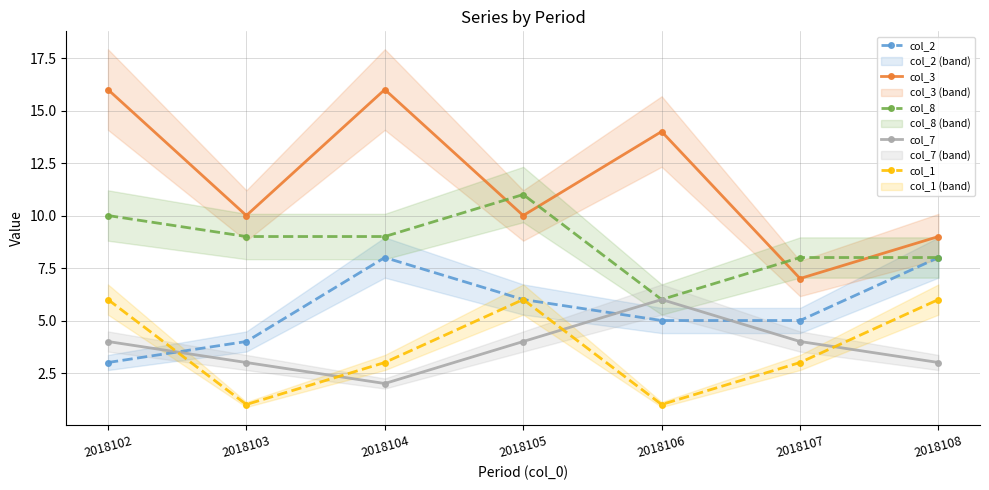

Reading left to right, what are all the values shown in this chart?

col_2: 2018102=3	2018103=4	2018104=8	2018105=6	2018106=5	2018107=5	2018108=8
col_3: 2018102=16	2018103=10	2018104=16	2018105=10	2018106=14	2018107=7	2018108=9
col_8: 2018102=10	2018103=9	2018104=9	2018105=11	2018106=6	2018107=8	2018108=8
col_7: 2018102=4	2018103=3	2018104=2	2018105=4	2018106=6	2018107=4	2018108=3
col_1: 2018102=6	2018103=1	2018104=3	2018105=6	2018106=1	2018107=3	2018108=6